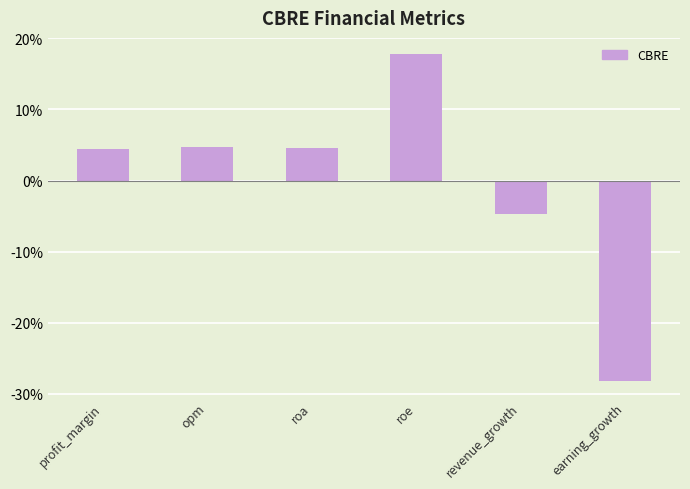

How many categories are shown in the chart?

6